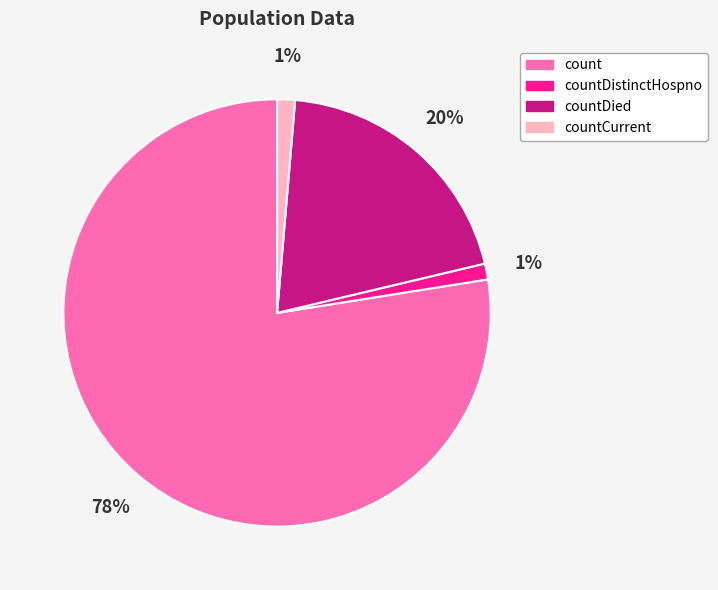

Does any single category account for the majority?

Yes